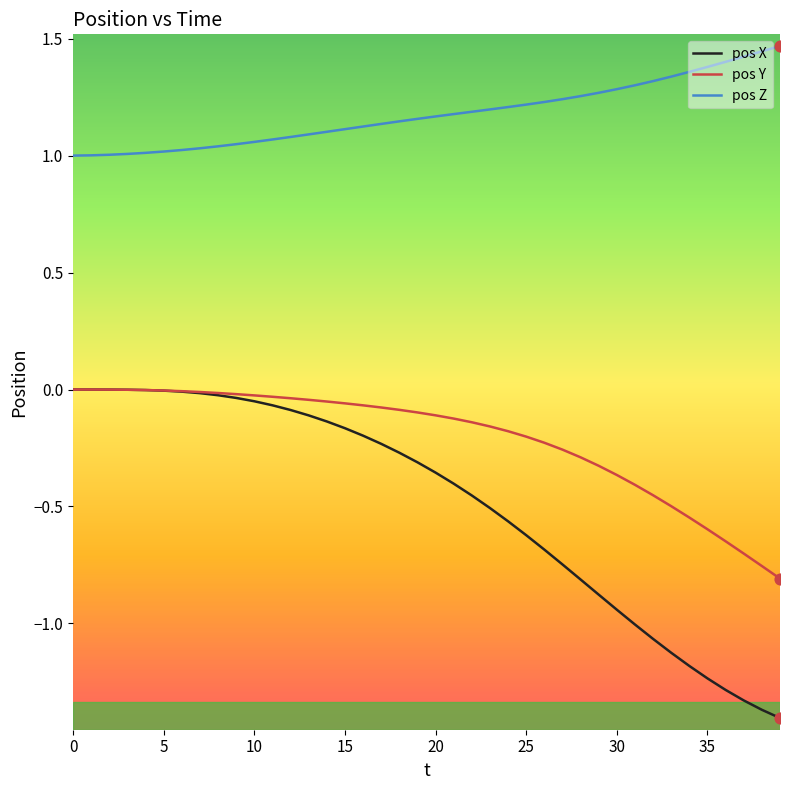

What are all the series names shown in the legend?

pos X, pos Y, pos Z